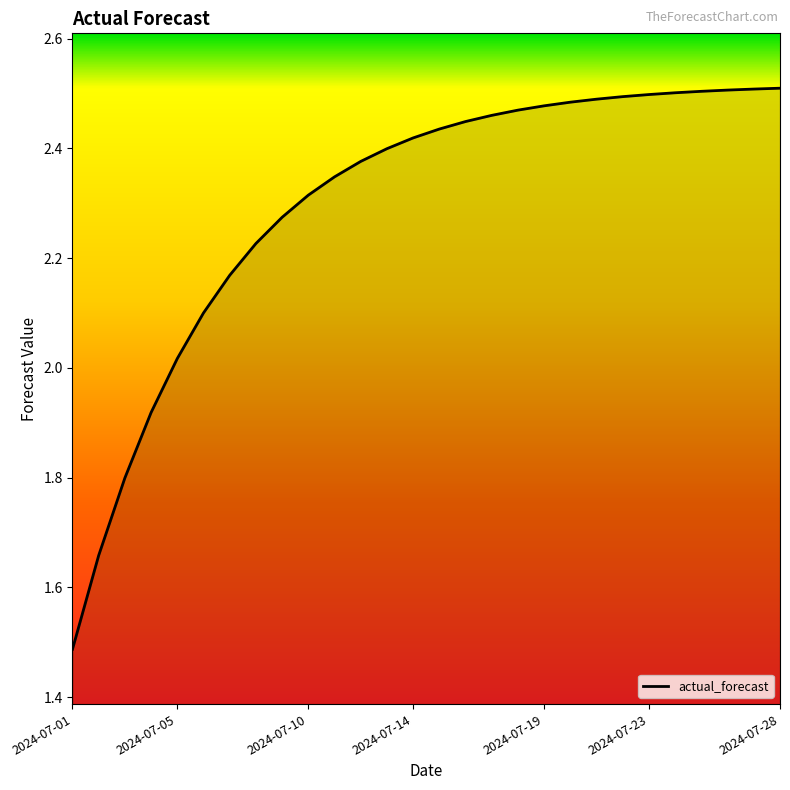

What is the difference between the maximum and minimum values?

1.0